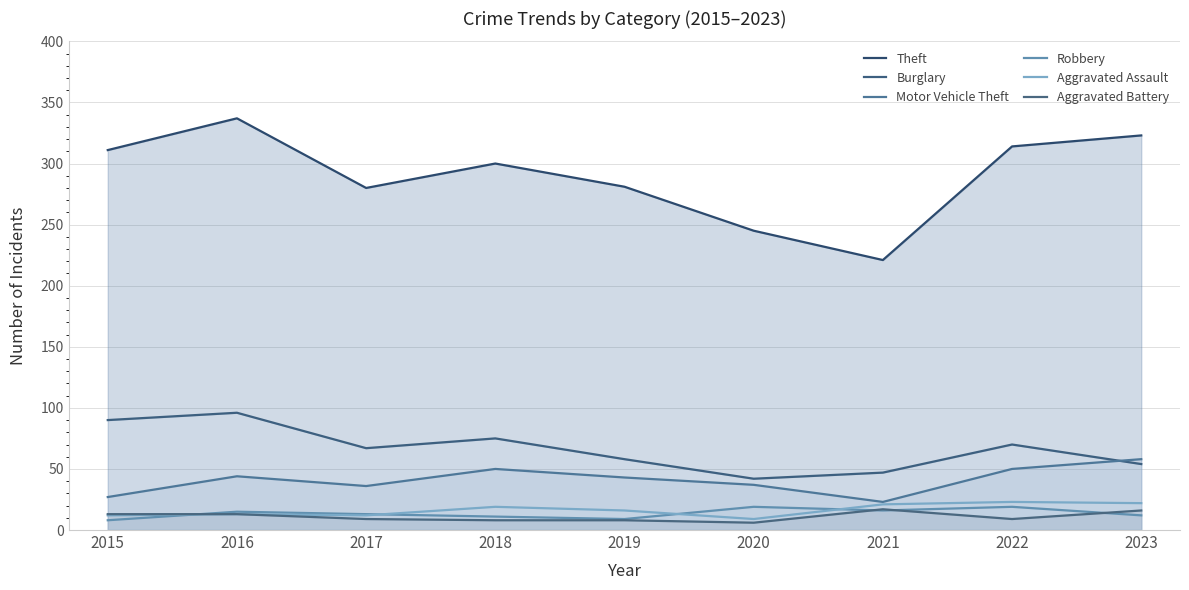

At how many categories does at least one series exceed 45?

9